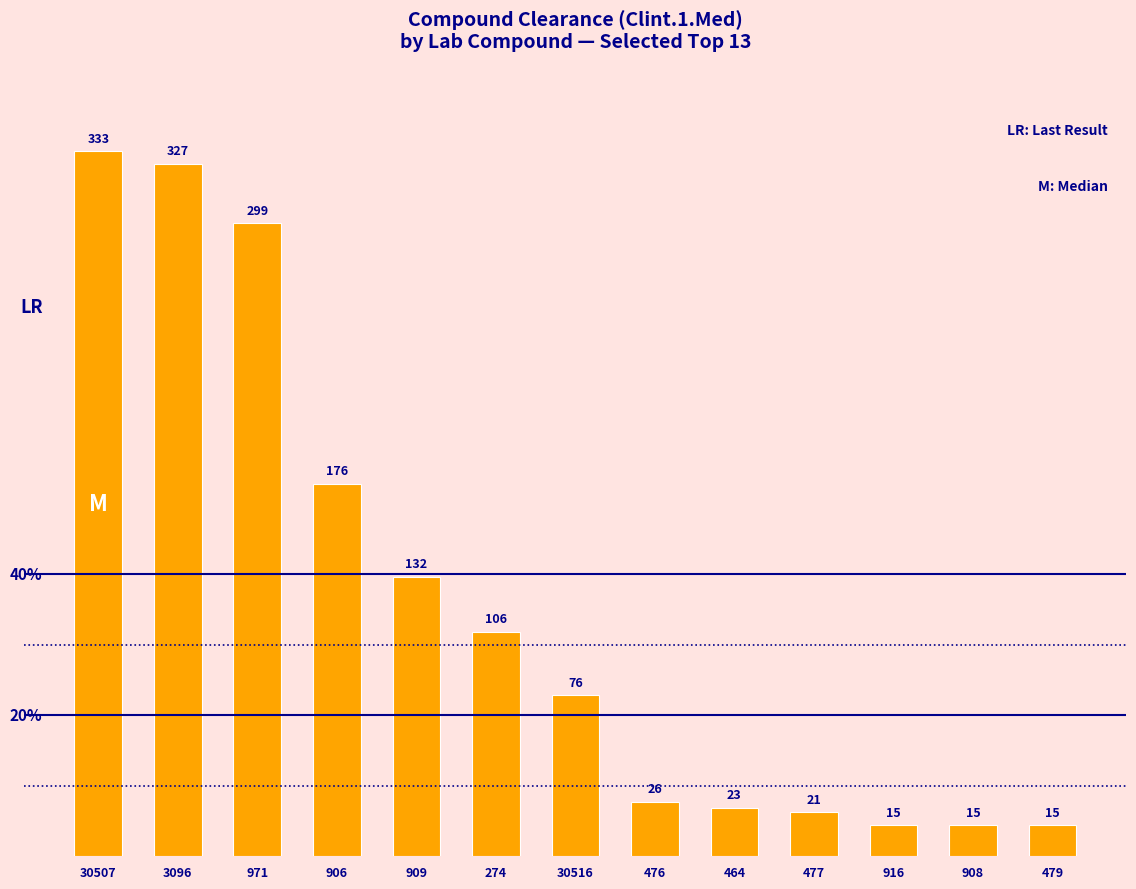

How many series are shown in this chart?

1